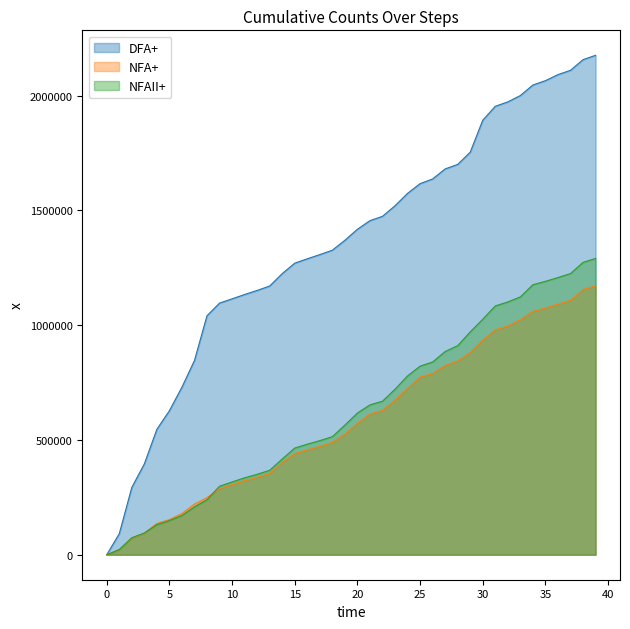

Is it true that NFA+ equals 200266 at 16?

False